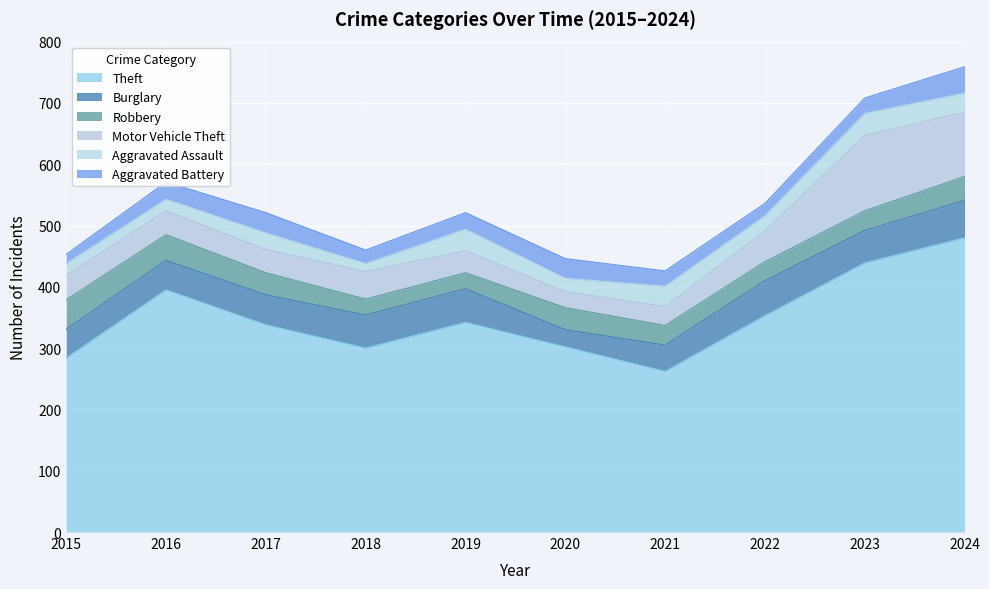

Which series has the largest total across all categories?

Theft